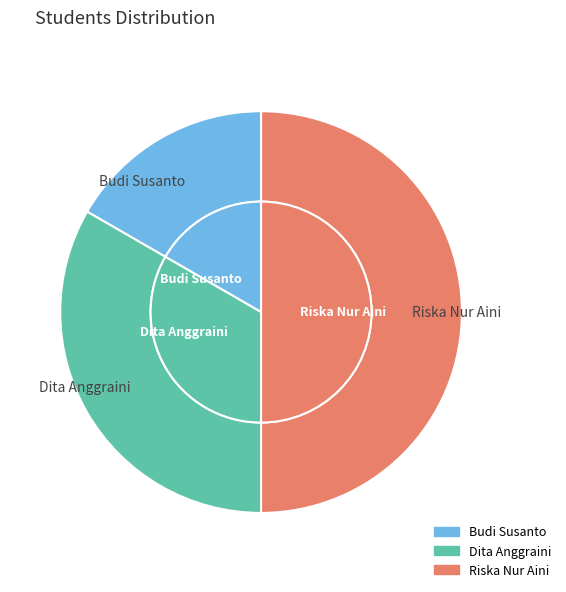

To the nearest percent, what portion does Riska Nur Aini represent?

50%